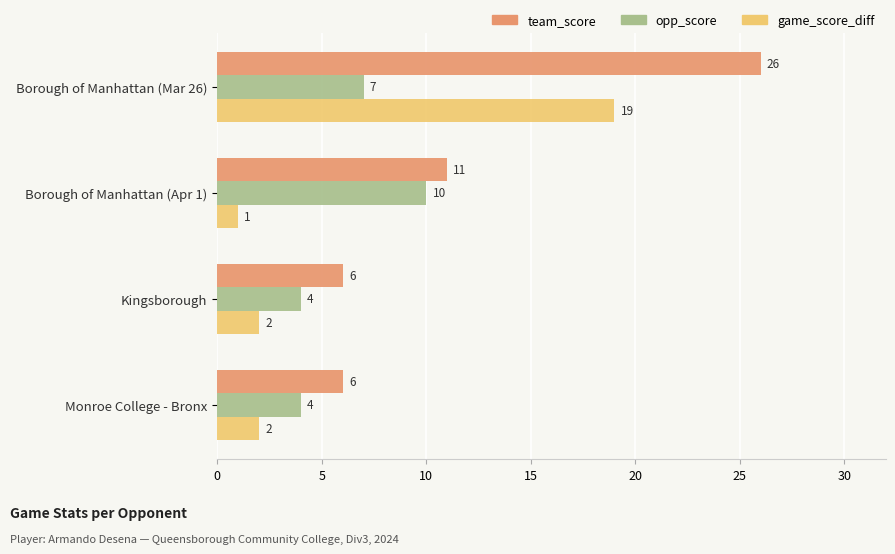

Rank the series at Monroe College - Bronx from lowest to highest value.

game_score_diff, opp_score, team_score